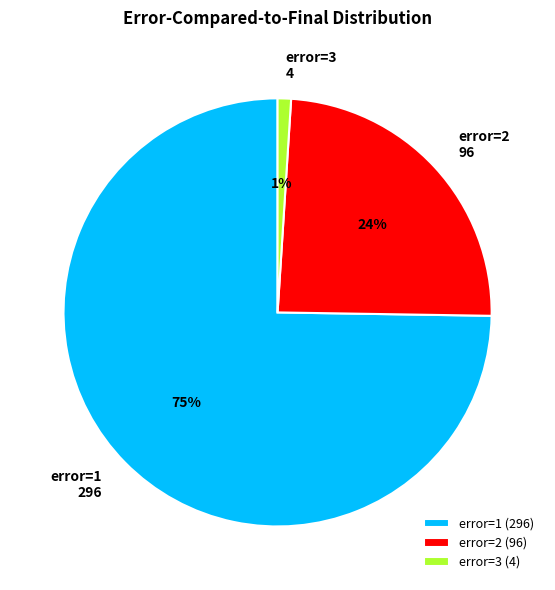

To the nearest percent, what is the average slice percentage?

33%